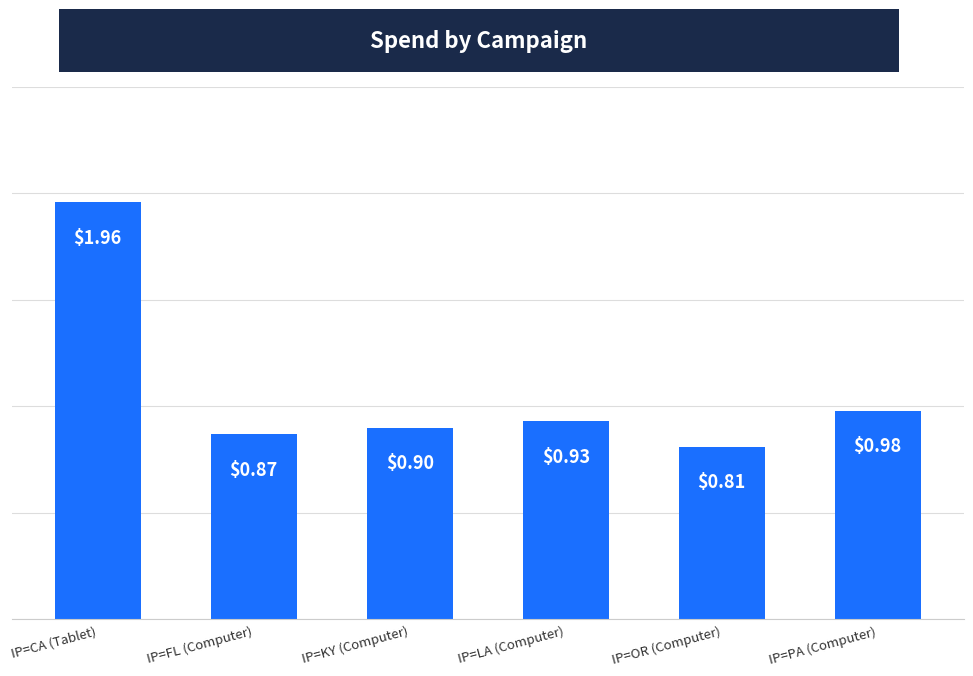

What is the label of the 2nd bar from the left?

IP=FL (Computer)